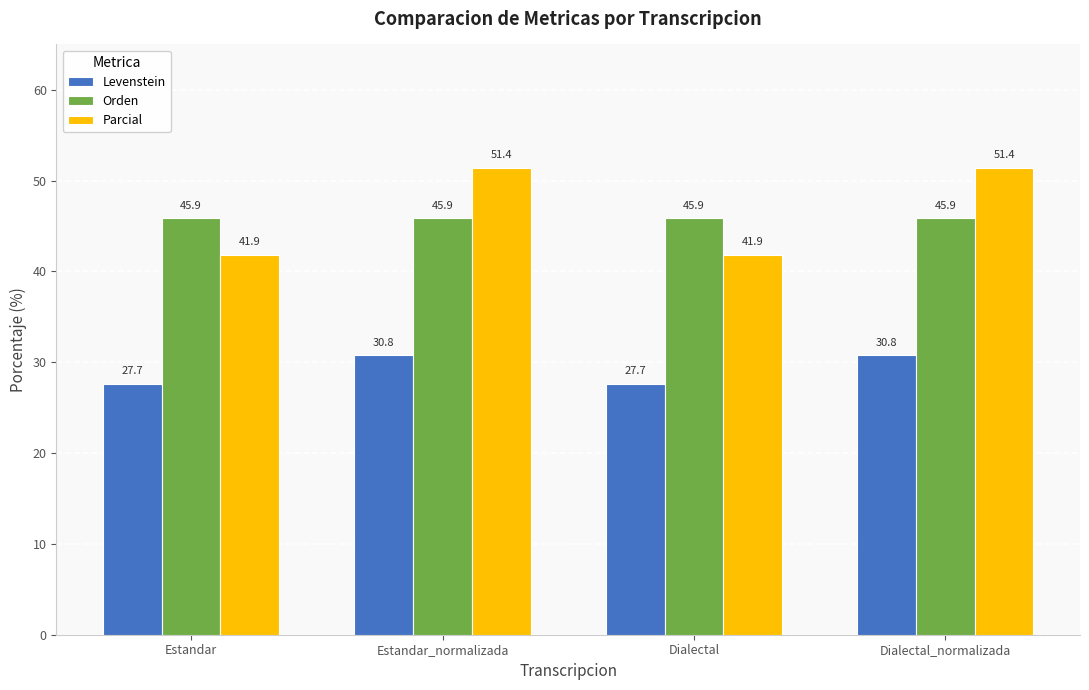

What is the lowest value of the Orden series?

45.9